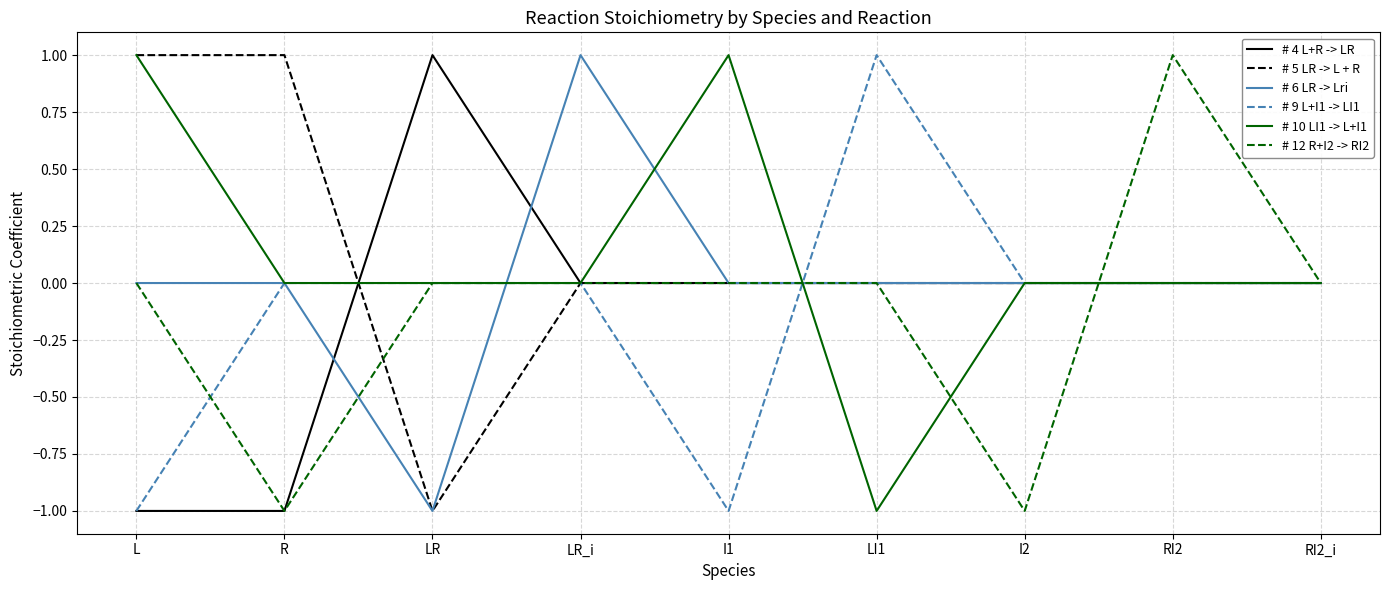

What position from the left is LR_i?

4